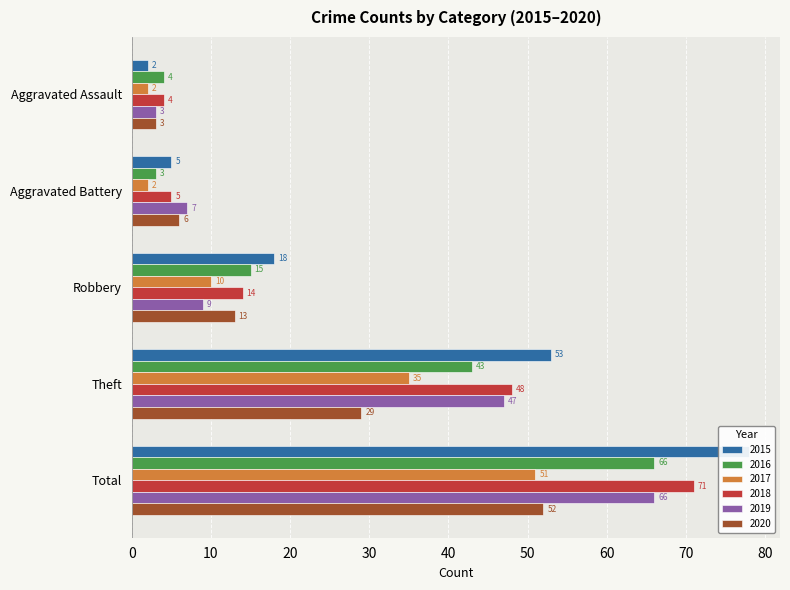

What is the average value of the 2018 series?

28